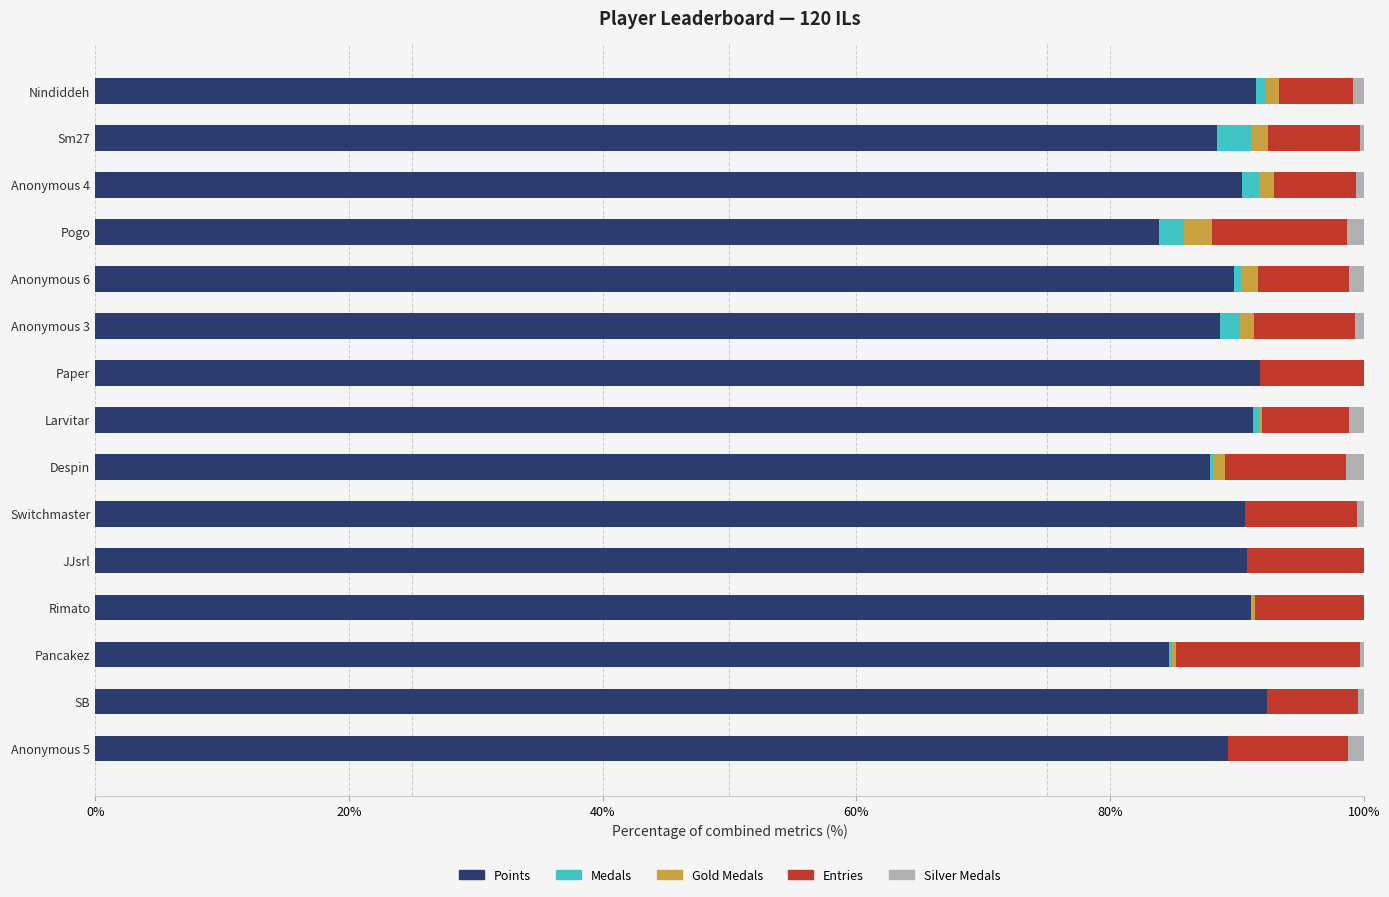

True or false: Points has a value of 88.4 at Sm27.

True